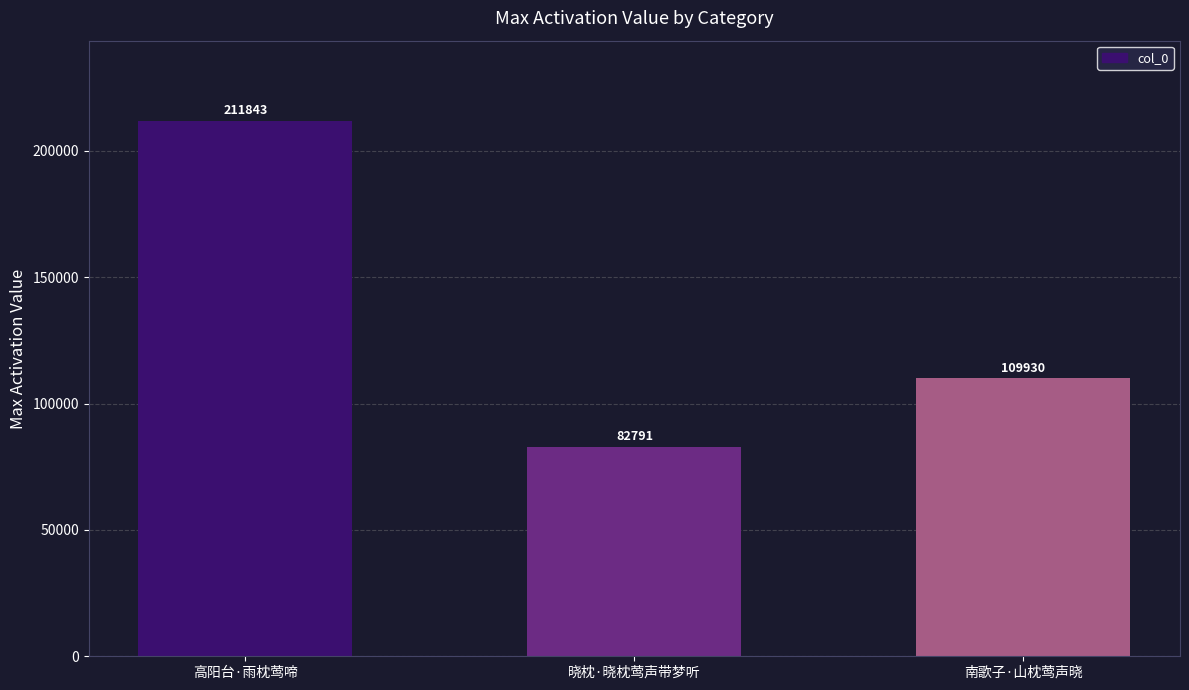

What is the change in value from 高阳台·雨枕莺啼 to 晓枕·晓枕莺声带梦听?

-129052